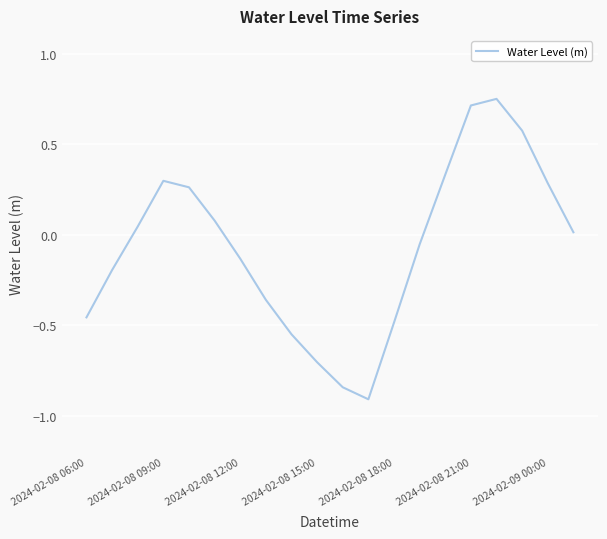

What is the minimum value shown in the chart?

-0.9